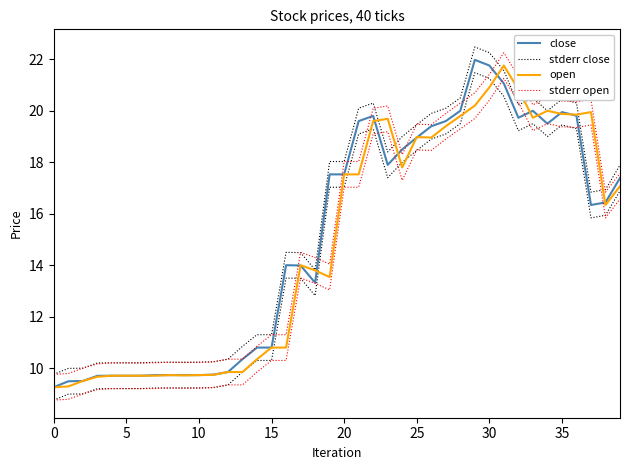

At which label is stderr open closest to 16?

38